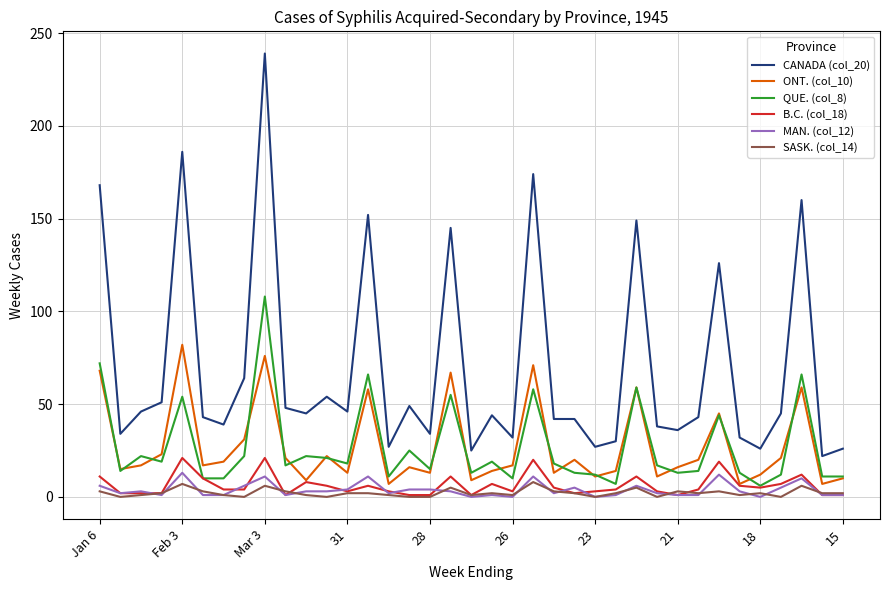

Which series has the largest range (max minus min)?

CANADA (col_20)